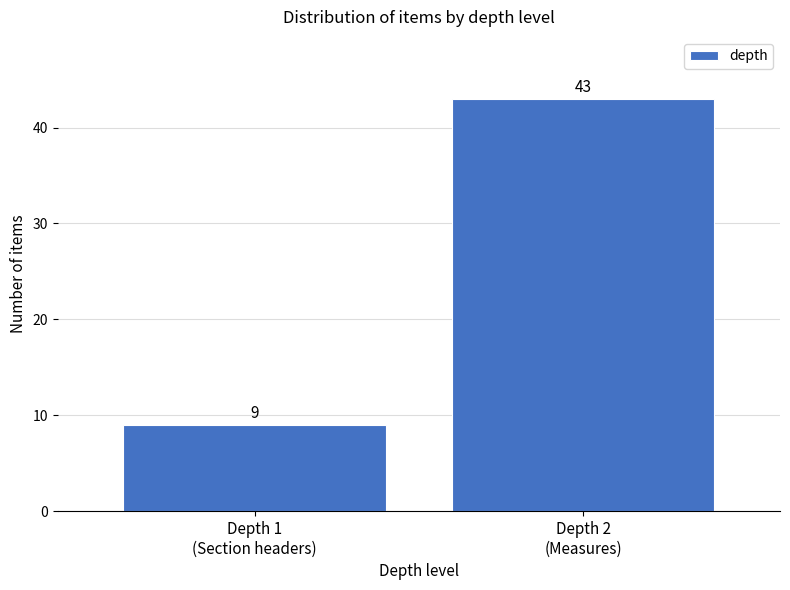

Reading left to right, transcribe all the data shown in this chart.

9	43